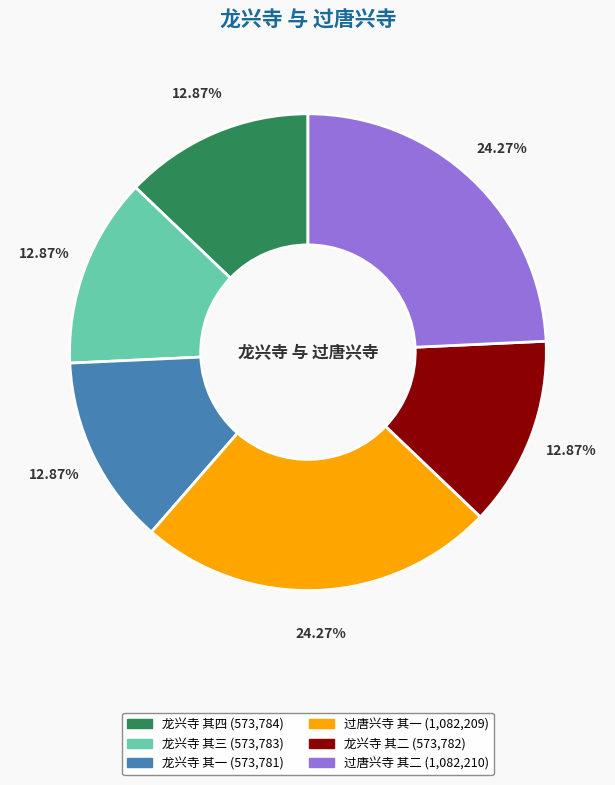

What percentage is the 龙兴寺 其一 slice, to the nearest percent?

13%